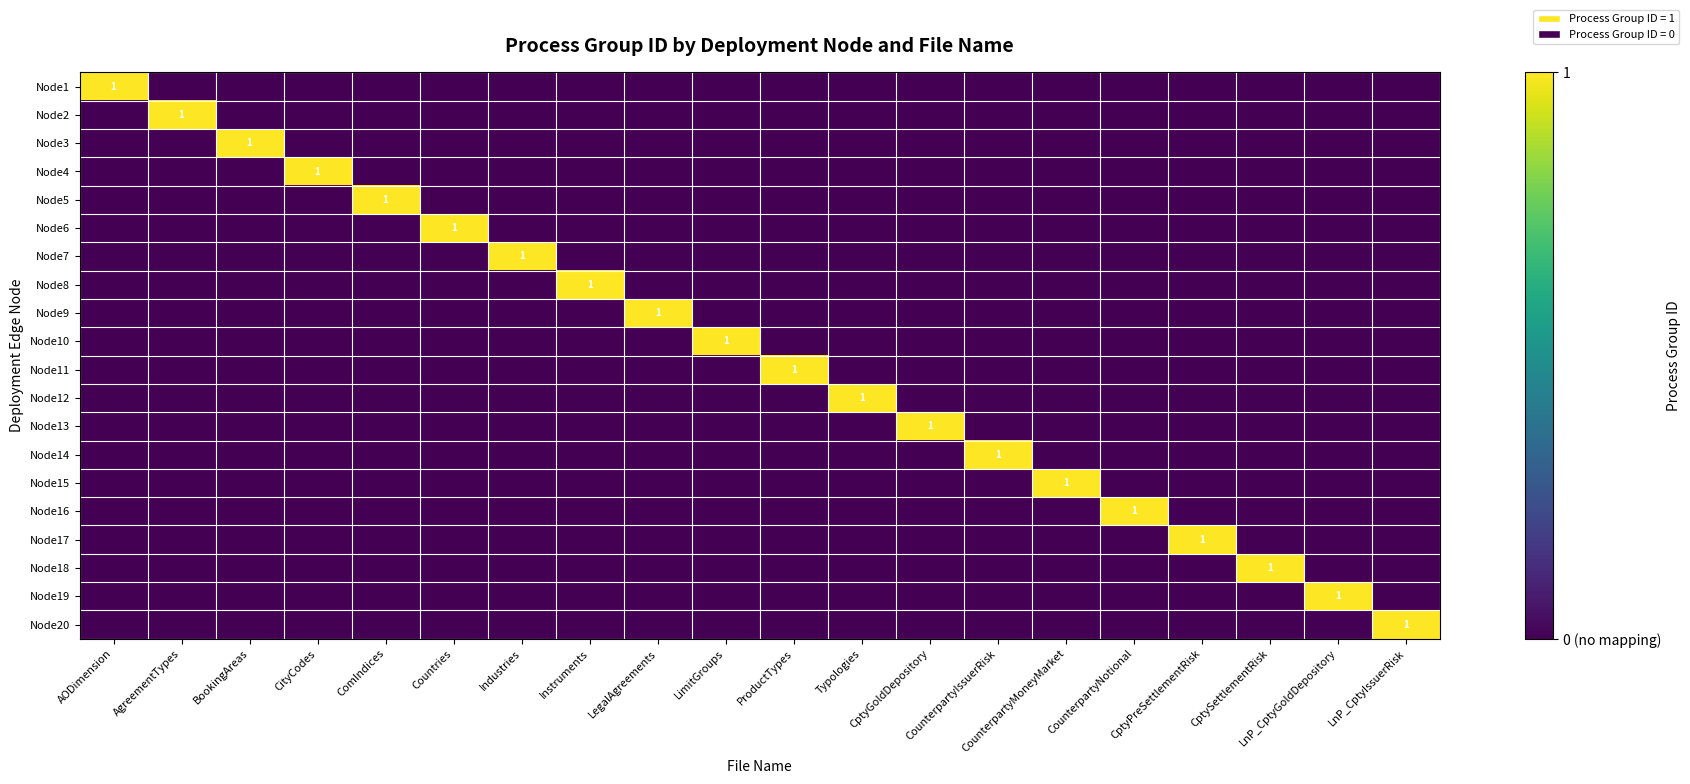

Where is Node9 nearest to the value 0?

AODimension